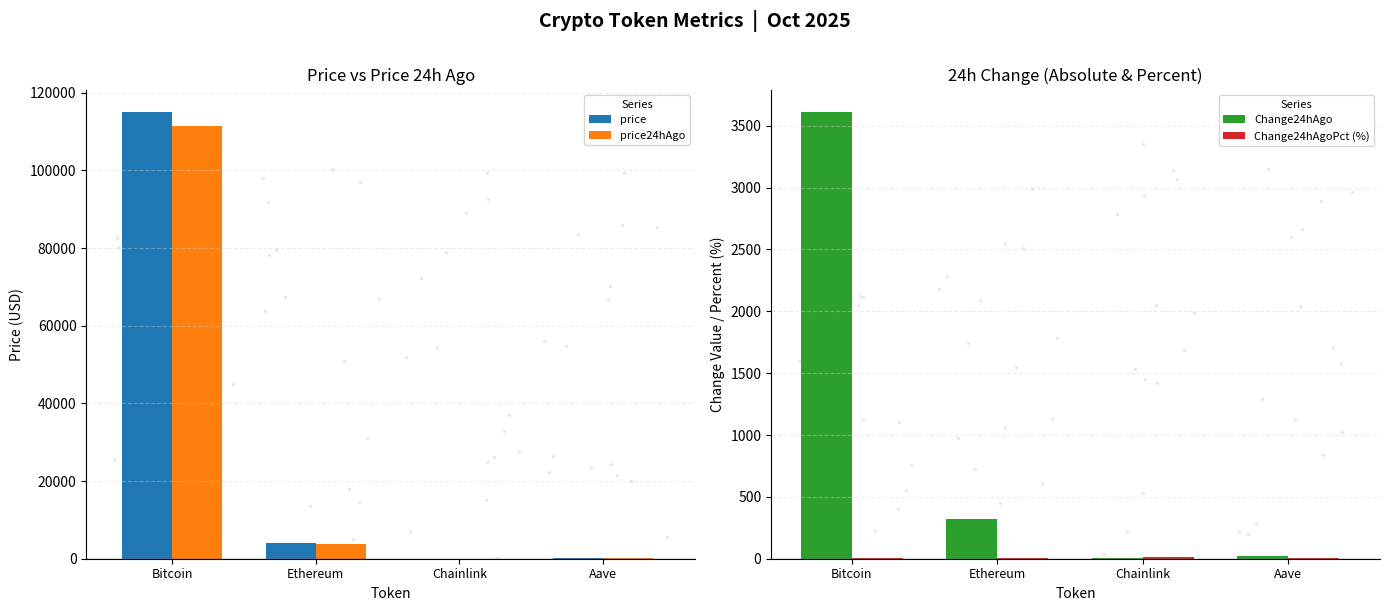

Which series has the widest spread of values?

price